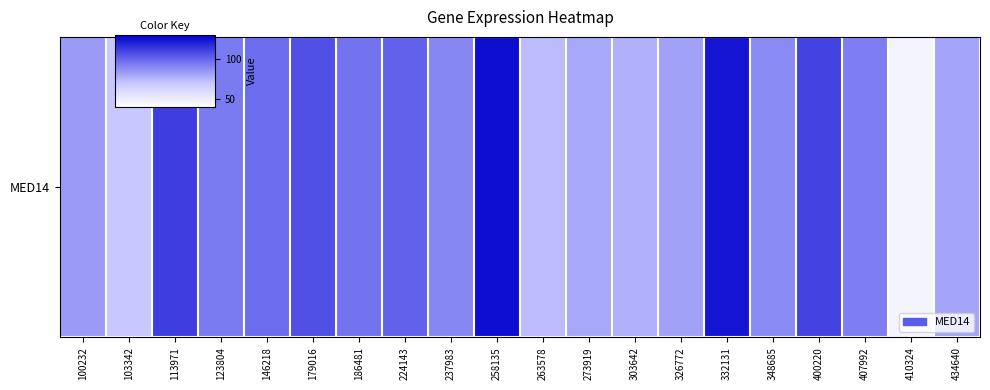

What is the ratio of the value at 237983 to the value at 303642?

1.2